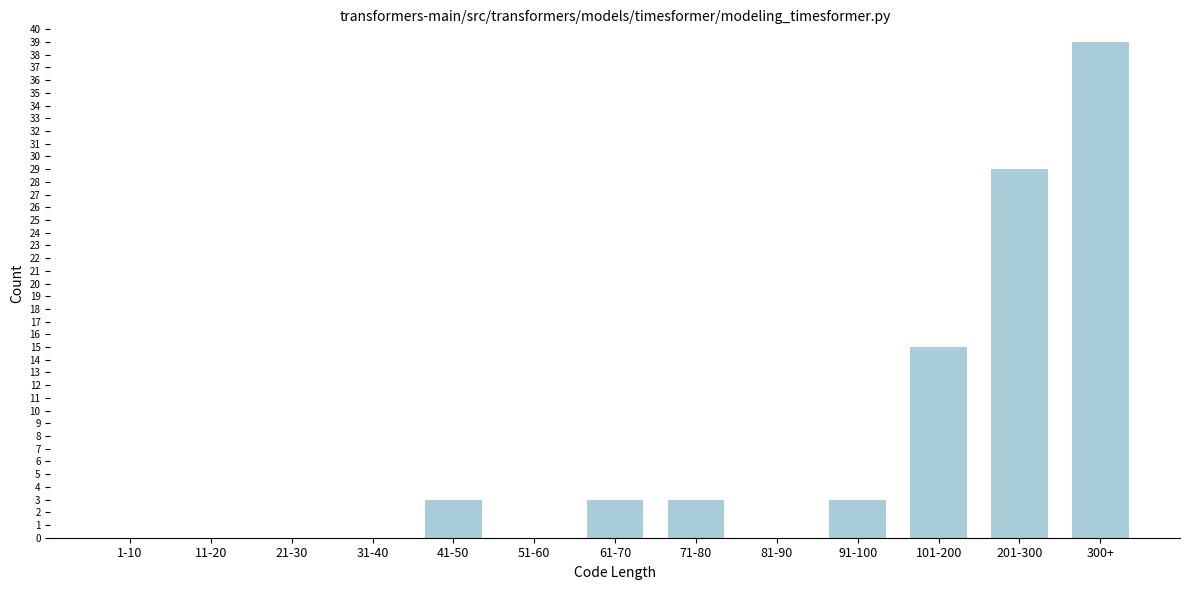

Reading right to left, what are all the values shown in this chart?

300+=39	201-300=29	101-200=15	91-100=3	81-90=0	71-80=3	61-70=3	51-60=0	41-50=3	31-40=0	21-30=0	11-20=0	1-10=0